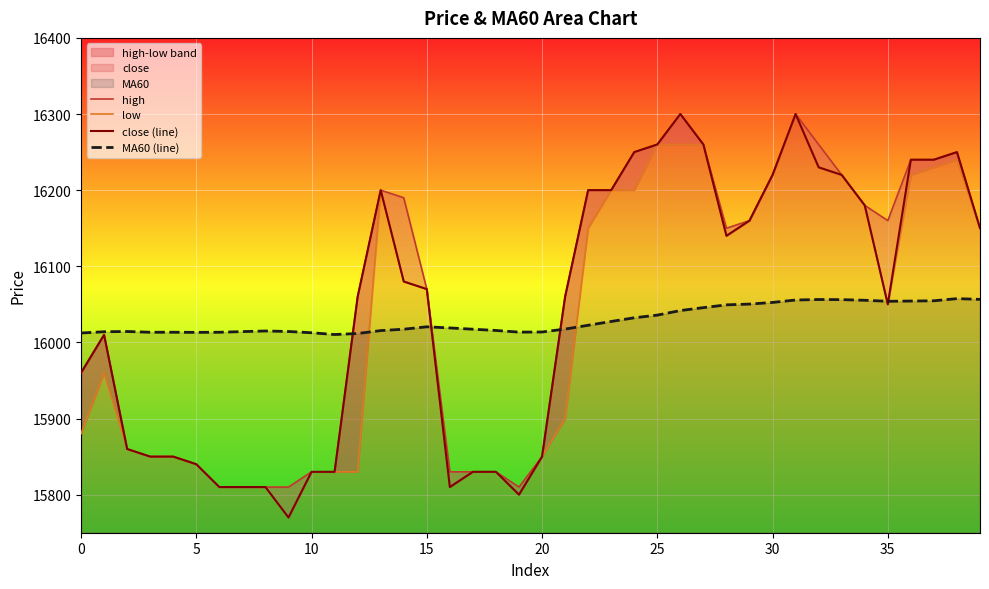

What value does the MA60 (line) series have at 24?

16032.3